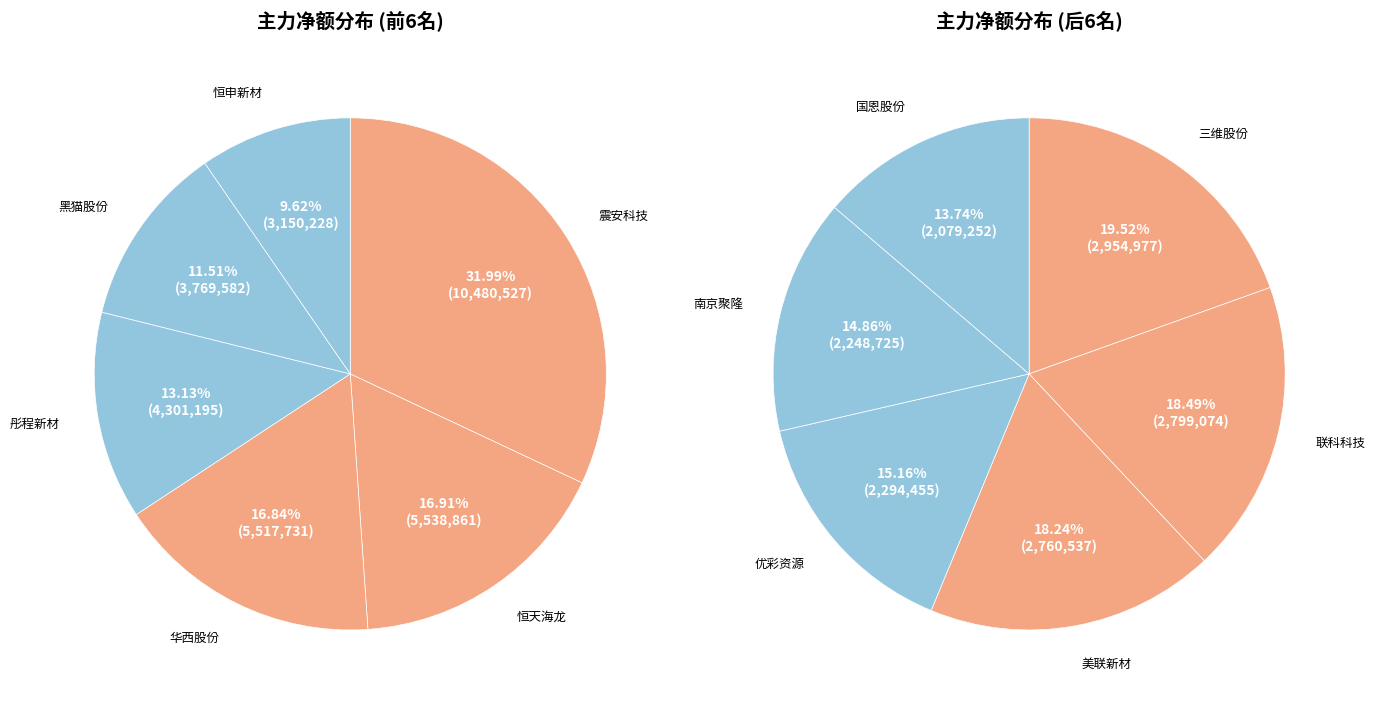

Is the sum of 彤程新材 and 震安科技 greater than half?

No